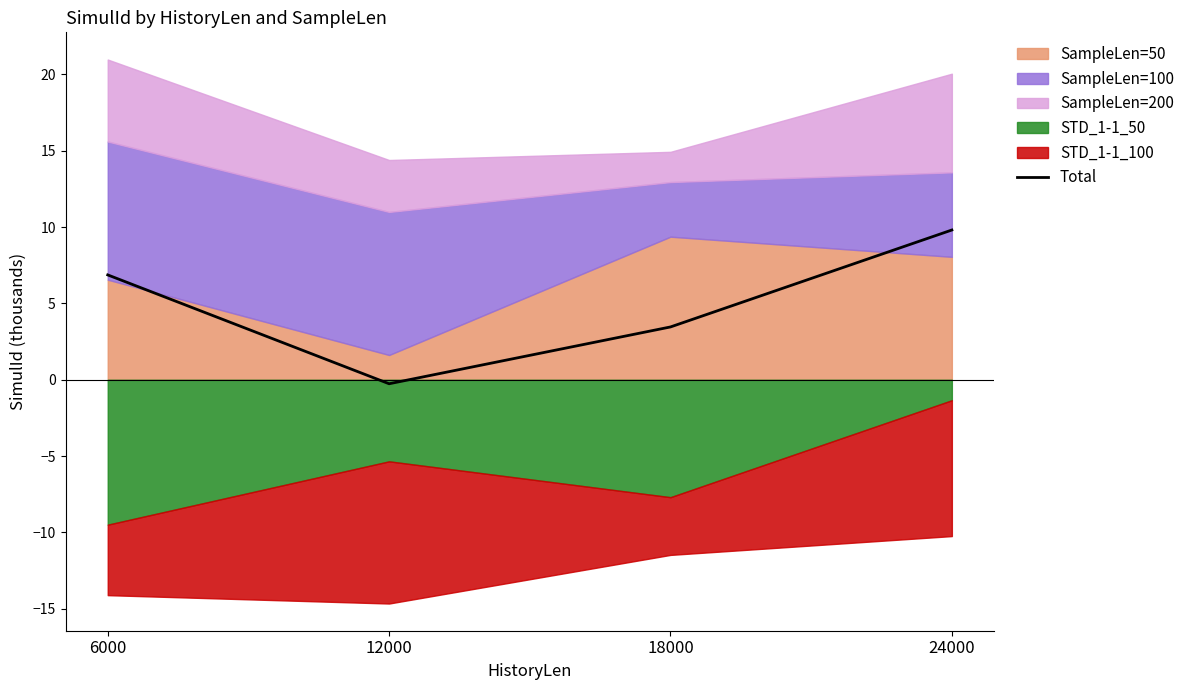

Reading right to left, transcribe all the data shown in this chart.

24000=9.8	18000=3.5	12000=-0.3	6000=6.9